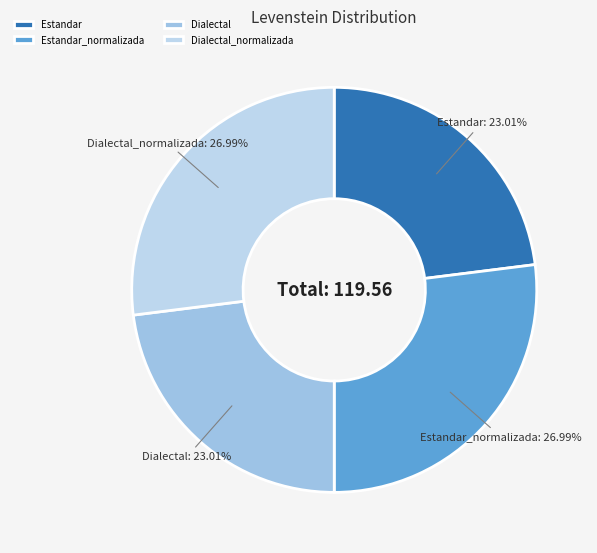

What percentage is the Estandar_normalizada slice, to the nearest percent?

27%